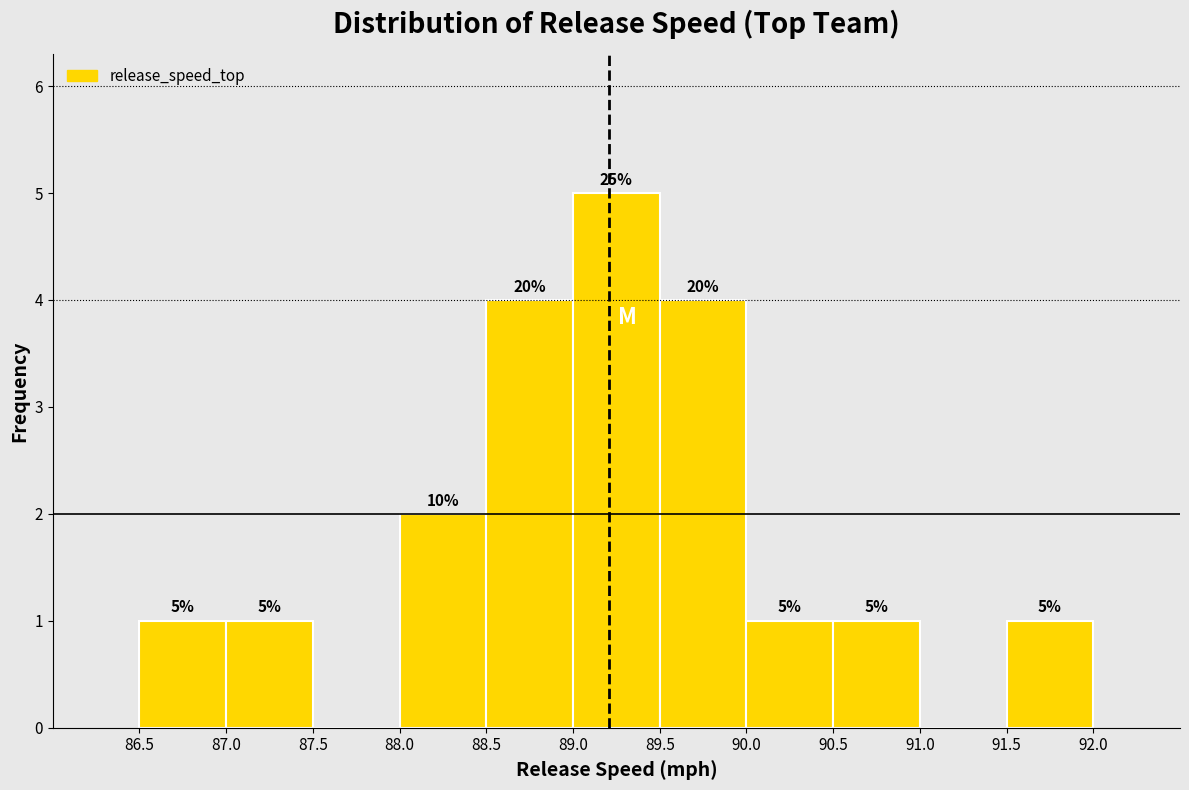

Which range on the x-axis has the tallest bar?

89.0 to 89.5